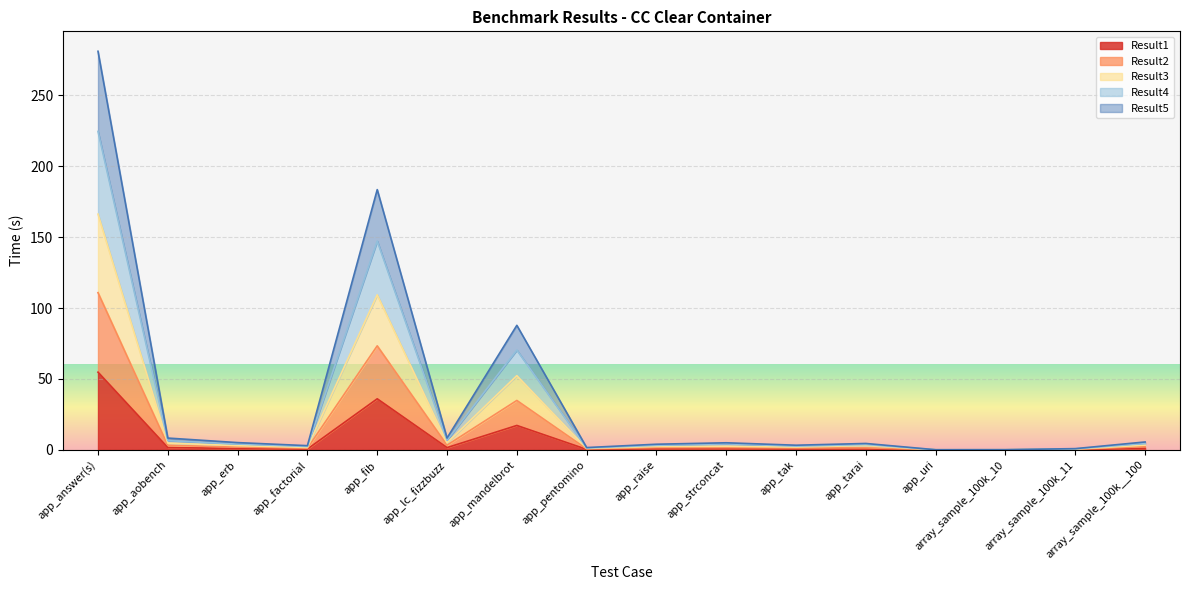

What is the sum of all Result1 values?

117.4